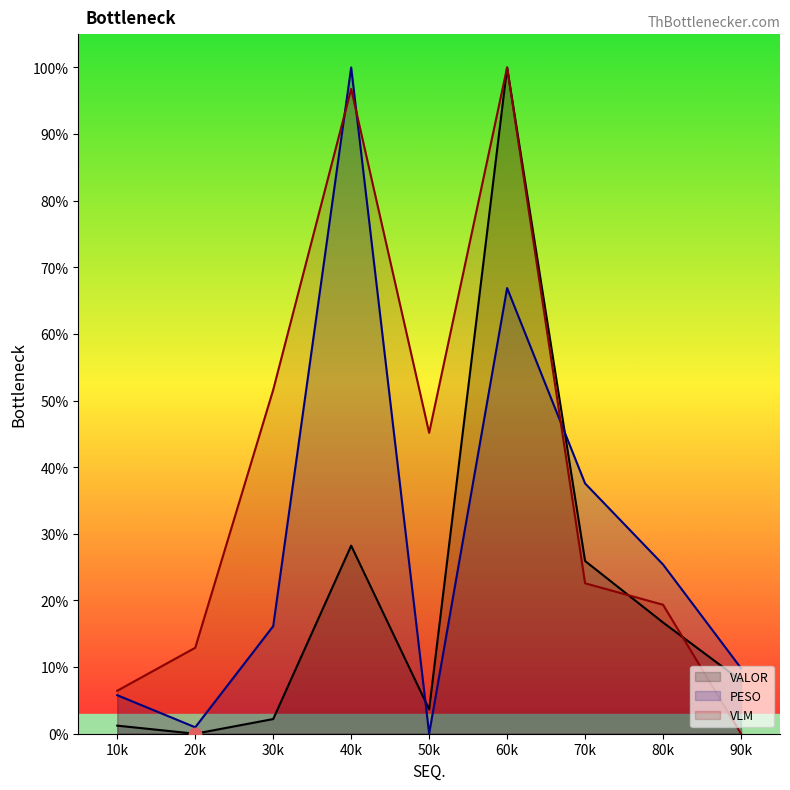

Which series has the largest Y range (max minus min)?

PESO